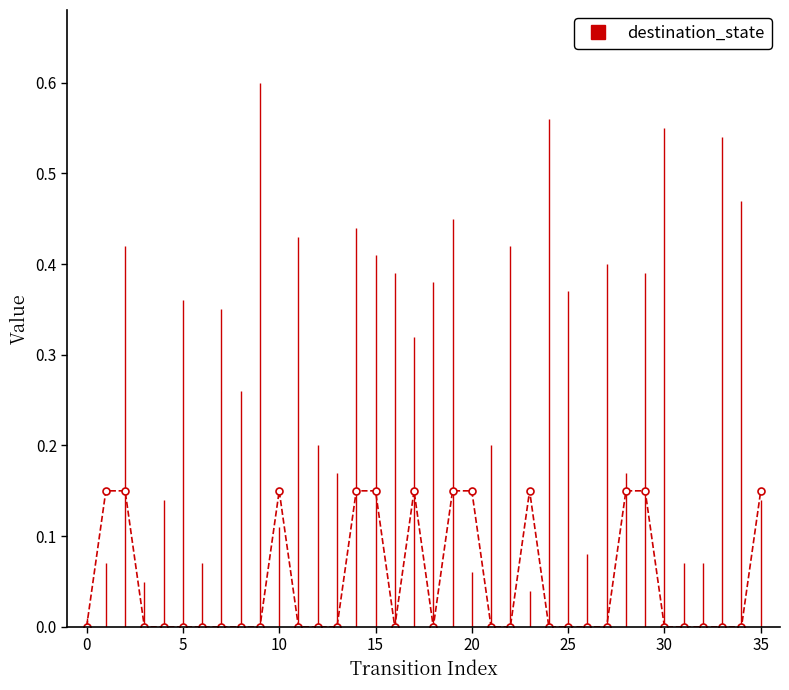

True or false: there are more than 2 points higher than both neighbors.

True